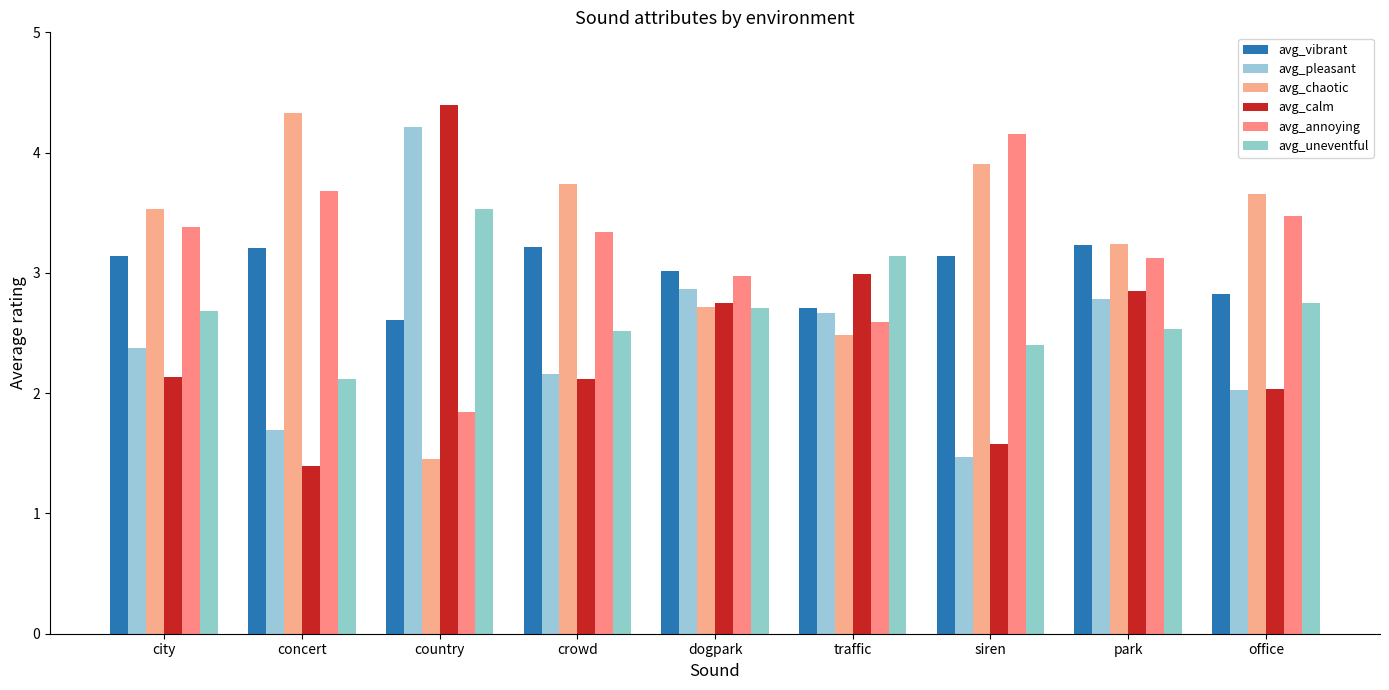

List the labels in order of avg_pleasant value, largest first.

country, dogpark, park, traffic, city, crowd, office, concert, siren